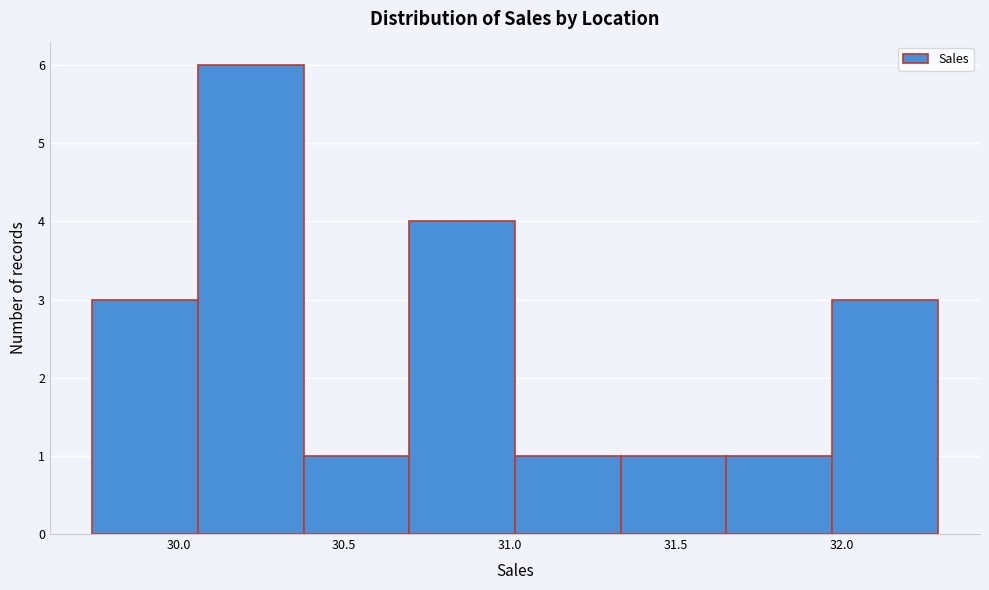

Reading left to right, transcribe this chart: for each bar, give the range it covers on the x-axis and its height. Neither the bar edges nor the heights are printed on the chart, so give them approximately, as read against the axes.

29.75 to 30.05: 3
30.05 to 30.40: 6
30.40 to 30.70: 1
30.70 to 31.00: 4
31.00 to 31.35: 1
31.35 to 31.65: 1
31.65 to 31.95: 1
31.95 to 32.30: 3